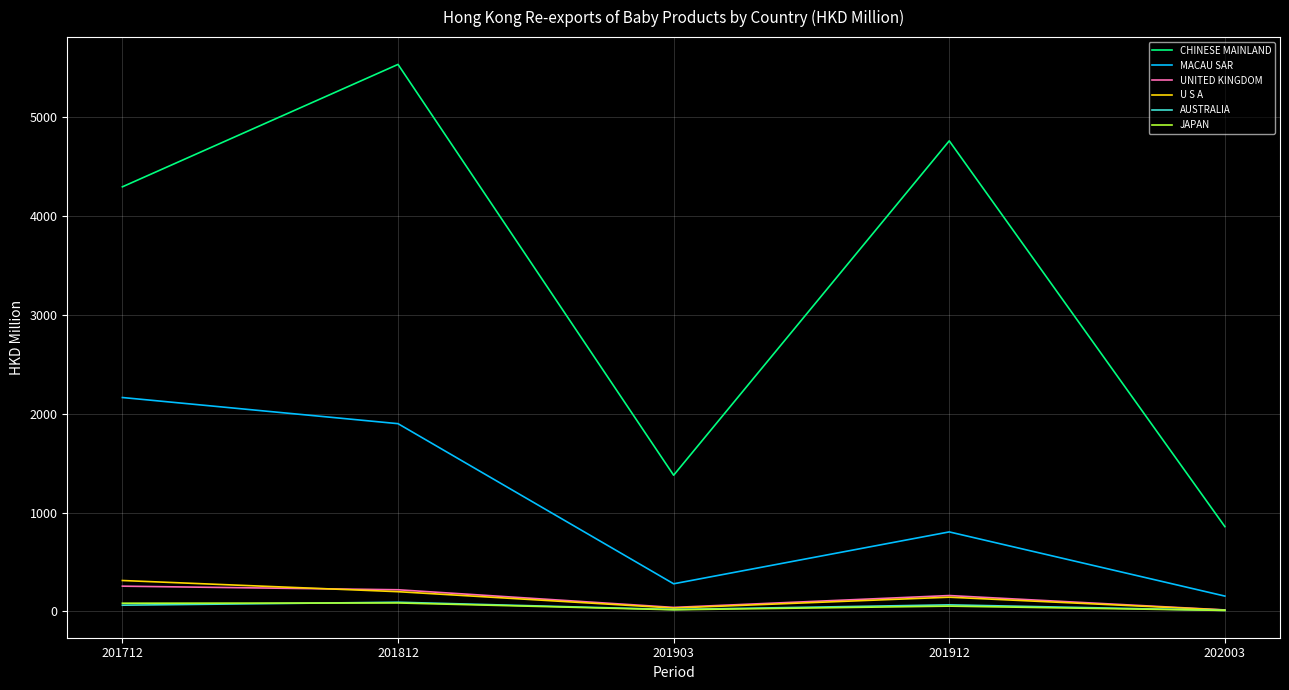

Which series has the largest range (max minus min)?

CHINESE MAINLAND